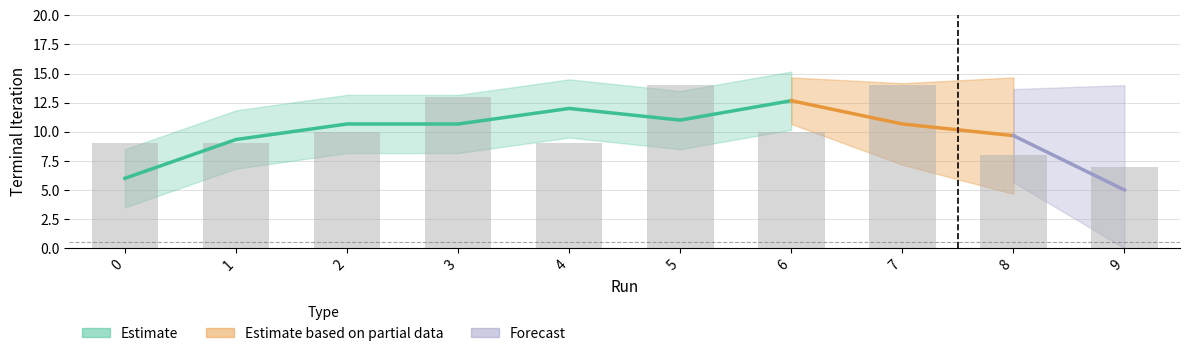

Reading left to right, what are all the values shown in this chart?

0=9	1=9	2=10	3=13	4=9	5=14	6=10	7=14	8=8	9=7